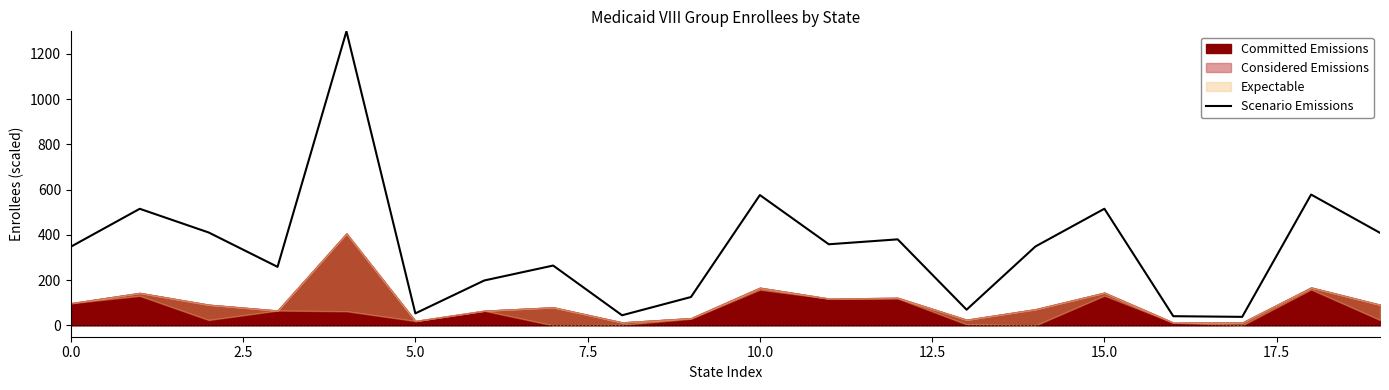

What is the lowest value of the Scenario Emissions series?

37.8